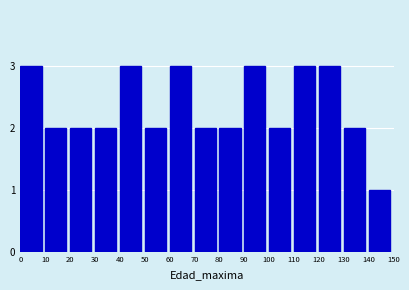

How tall is the bar that spans 10 to 20 on the x-axis? The values are not printed on the chart, so give them approximately, as read against the axis.

2